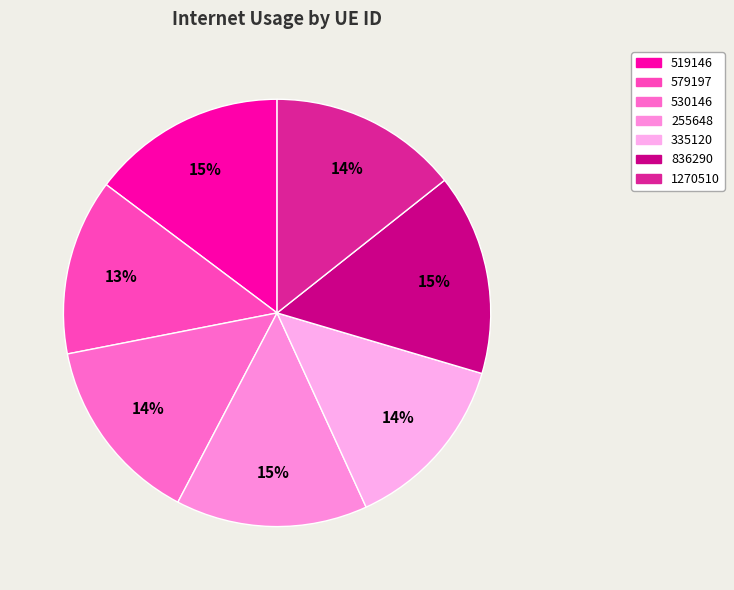

To the nearest percent, what is the combined percentage of 579197 and 1270510?

28%